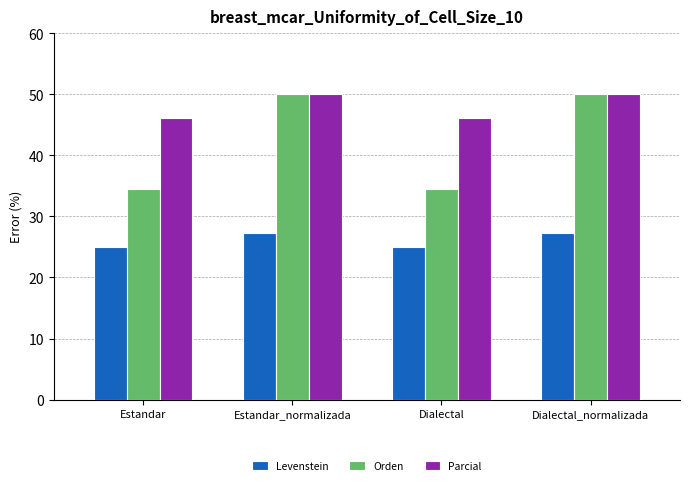

Reading left to right, what are all the values shown in this chart?

Levenstein: Estandar=25.0	Estandar_normalizada=27.3	Dialectal=25.0	Dialectal_normalizada=27.3
Orden: Estandar=34.5	Estandar_normalizada=50.0	Dialectal=34.5	Dialectal_normalizada=50.0
Parcial: Estandar=46.2	Estandar_normalizada=50.0	Dialectal=46.2	Dialectal_normalizada=50.0